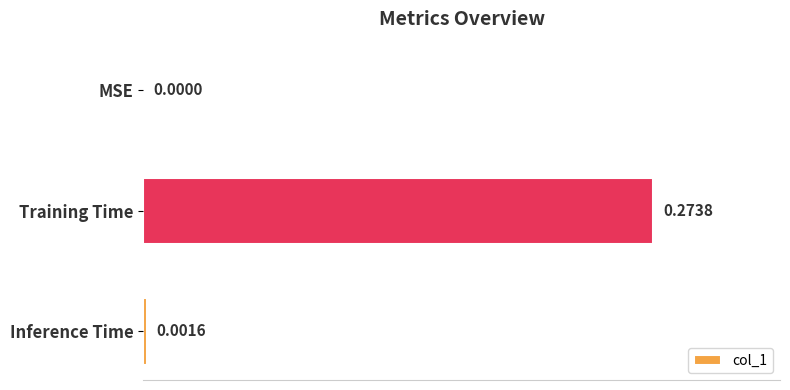

Which label corresponds to the largest value in the chart?

Training Time